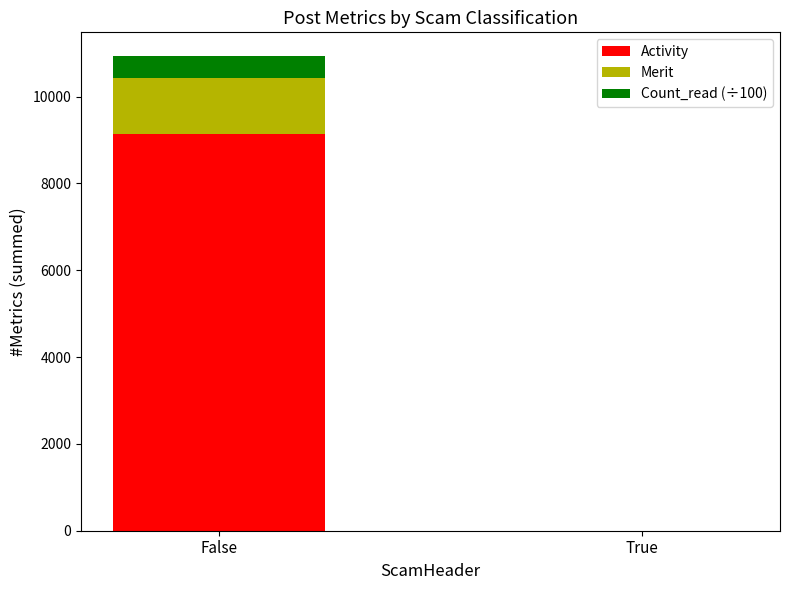

At which category is the sum across all series the highest?

False